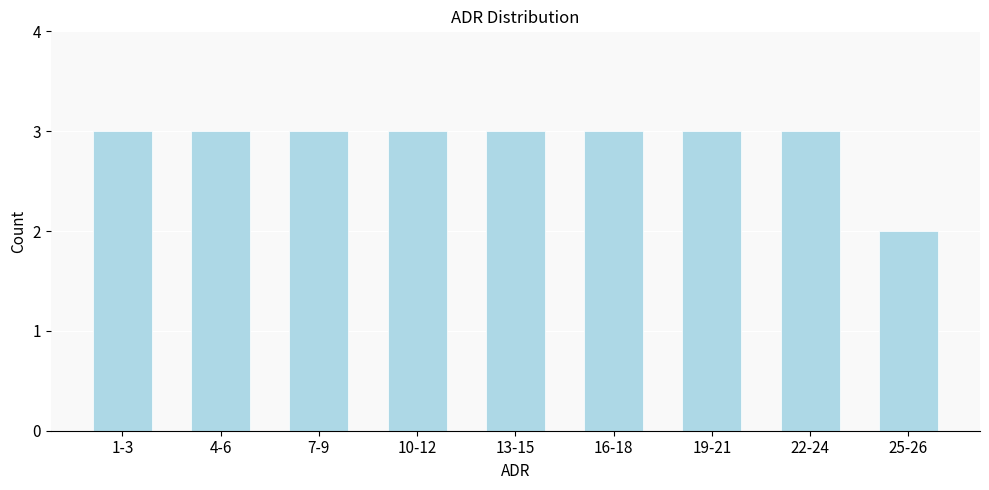

Reading left to right, list all the values displayed in this chart.

3	3	3	3	3	3	3	3	2